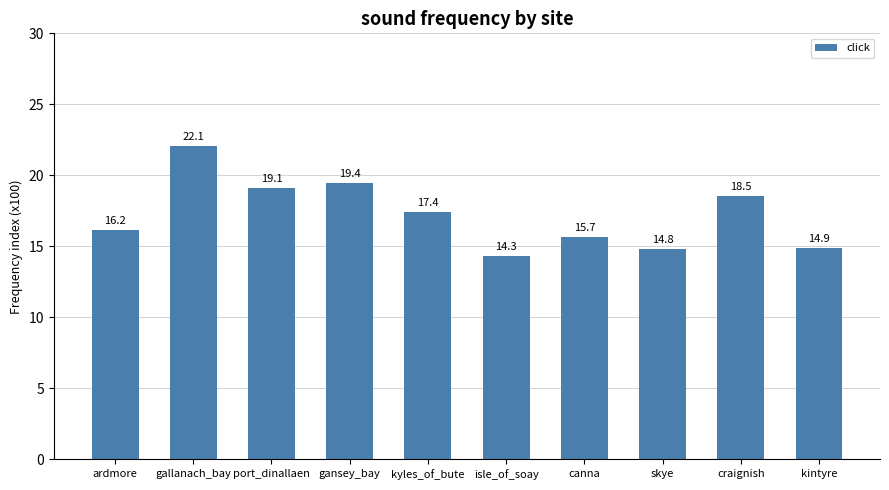

Rank the categories by value from highest to lowest.

gallanach_bay, gansey_bay, port_dinallaen, craignish, kyles_of_bute, ardmore, canna, kintyre, skye, isle_of_soay